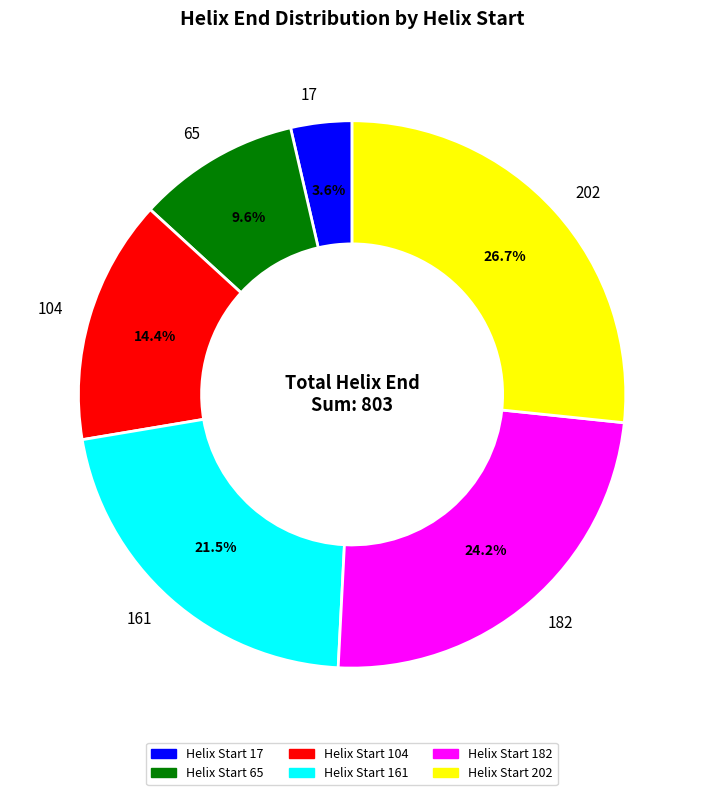

Is it true that 104 is 14% of the pie?

True